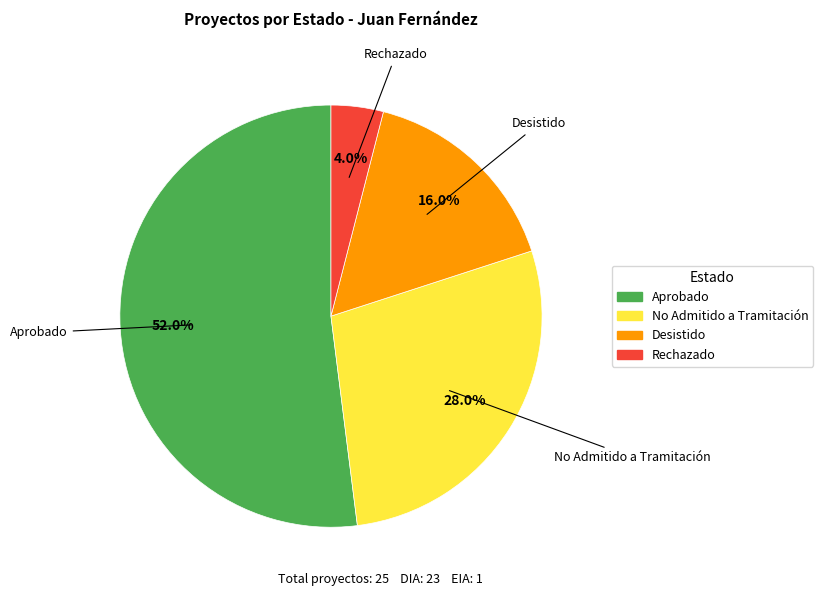

What portion of the pie excludes Rechazado?

96.0%